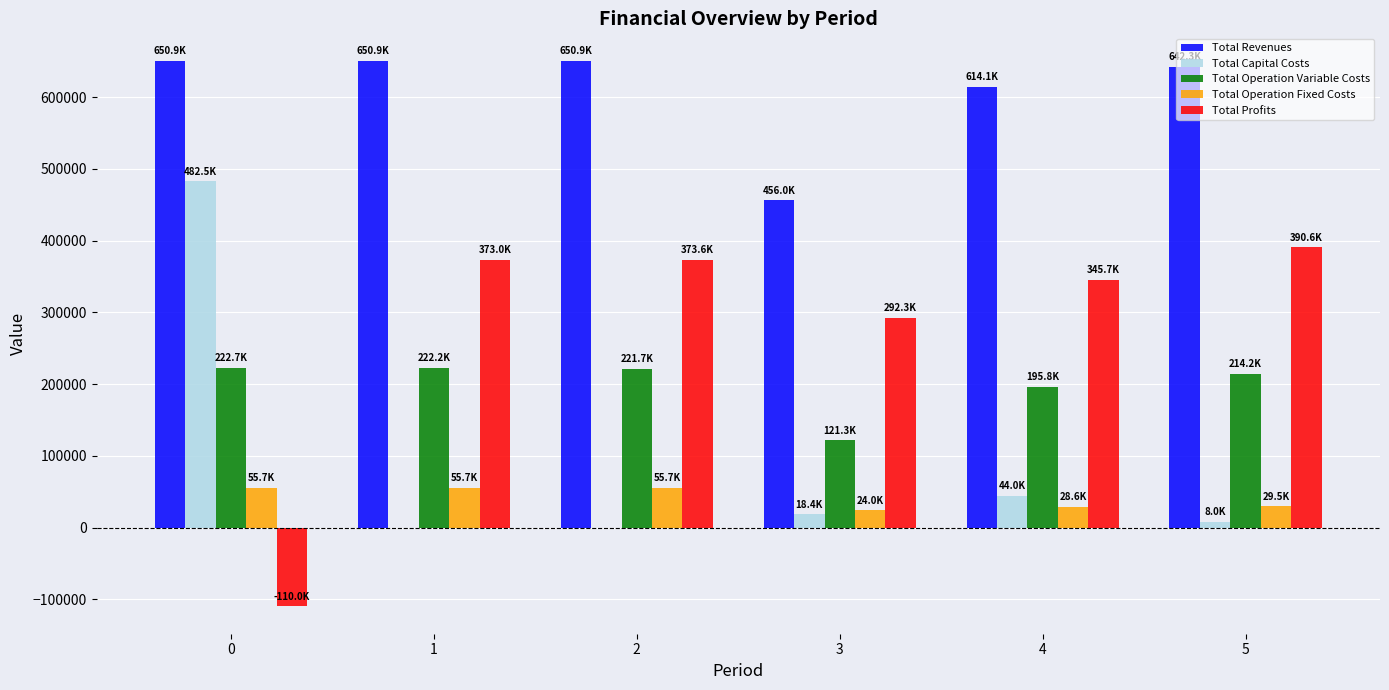

What is the sum of all Total Profits values?

1665105.2